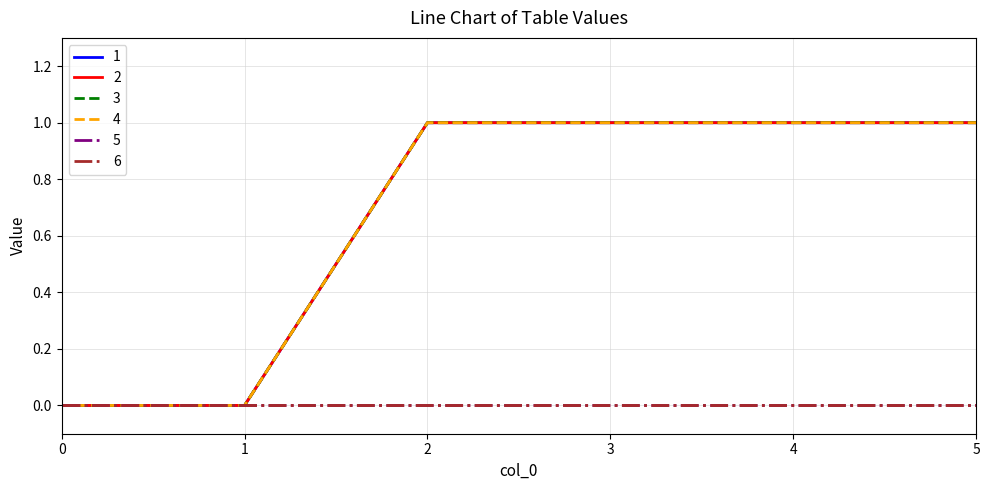

What is the total value across all series at 2?

4